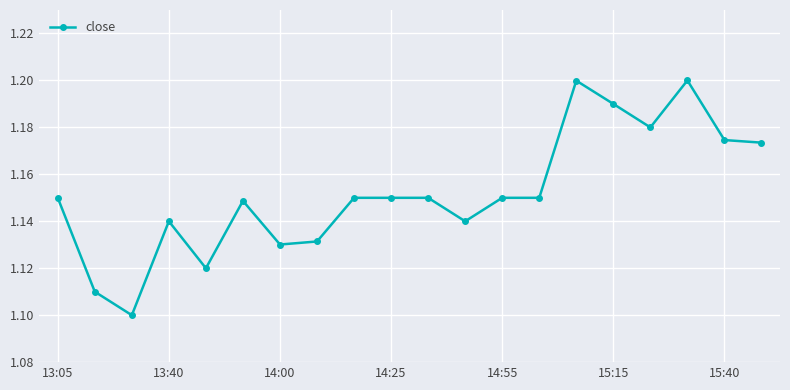

True or false: there are more than 1 points higher than both neighbors.

True